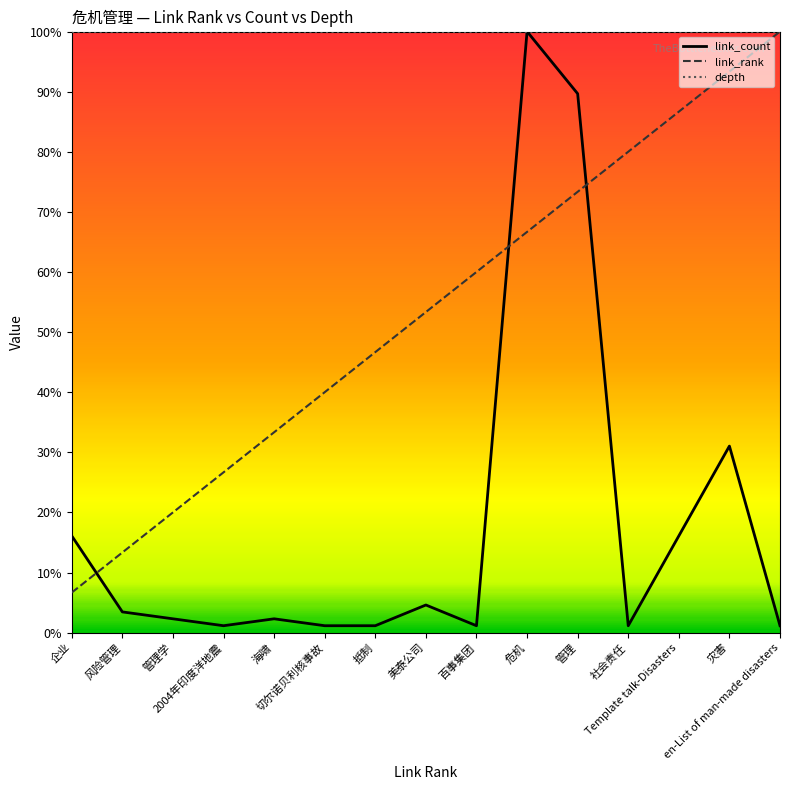

List the series in order of their overall mean, highest first.

depth, link_rank, link_count